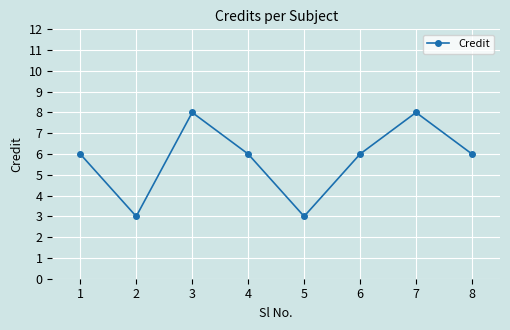

At which category does the data reach its first local peak?

3